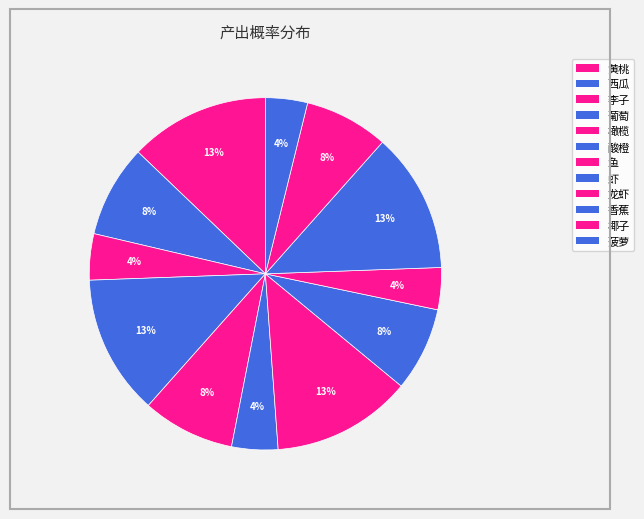

How many segments does this pie chart have?

12